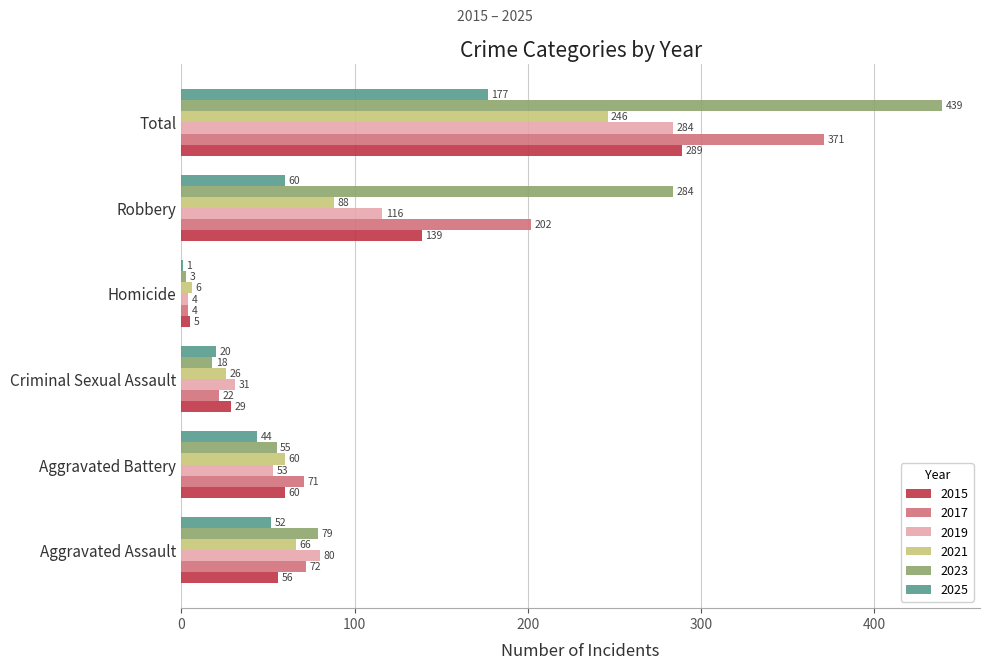

At which label is 2017 closest to 187?

Robbery